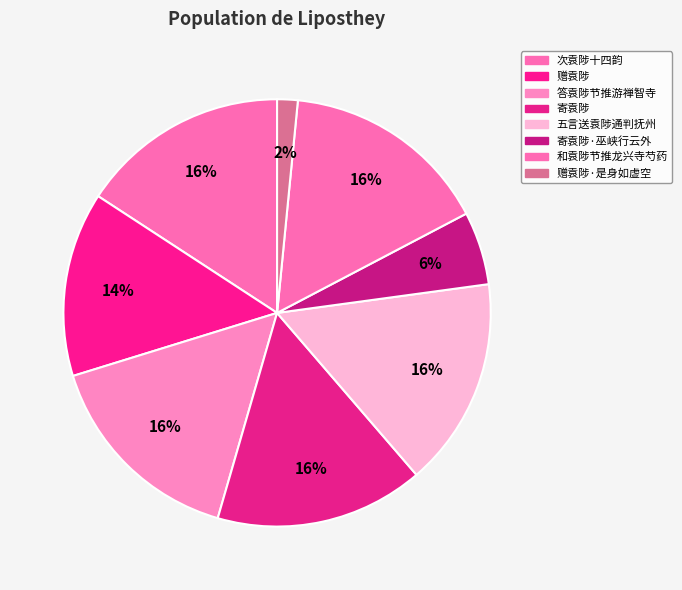

Count the number of slices in the pie.

8